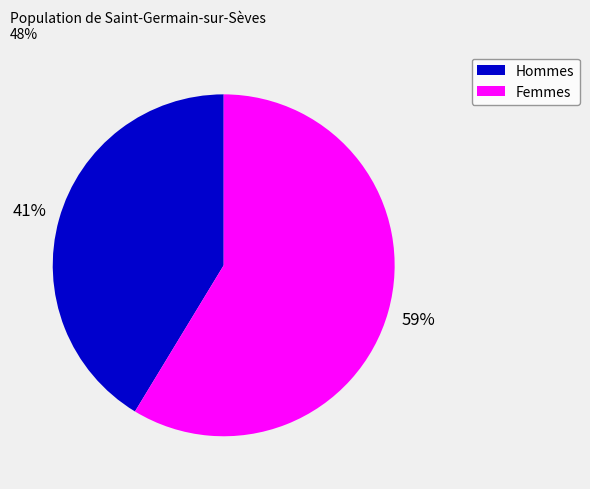

Is there any slice that represents more than half of the pie?

Yes